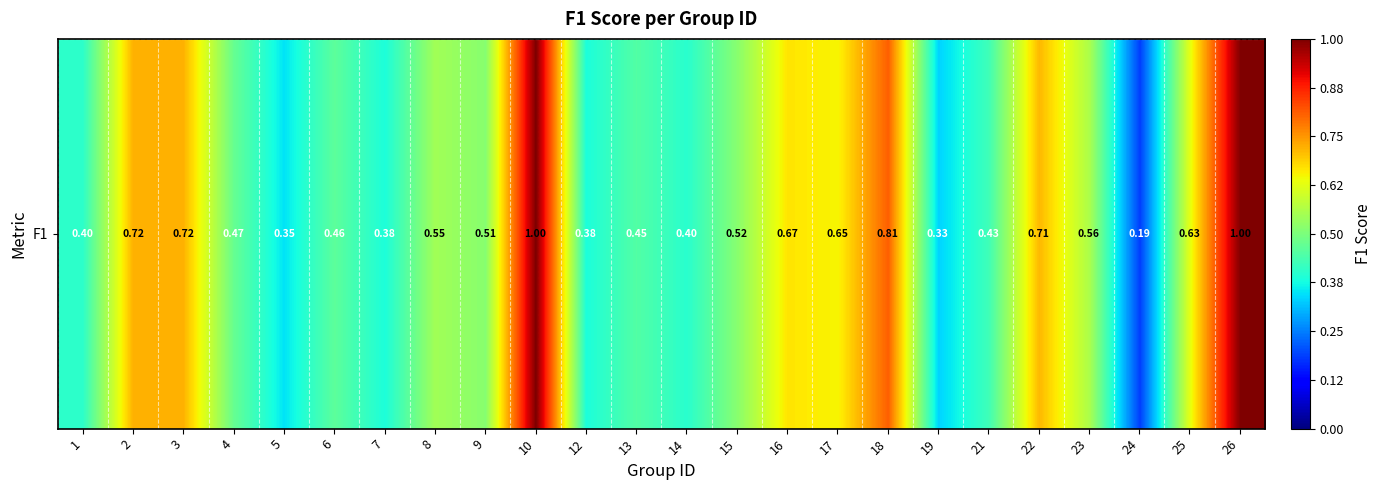

What is the difference between the second highest and minimum values?

0.8